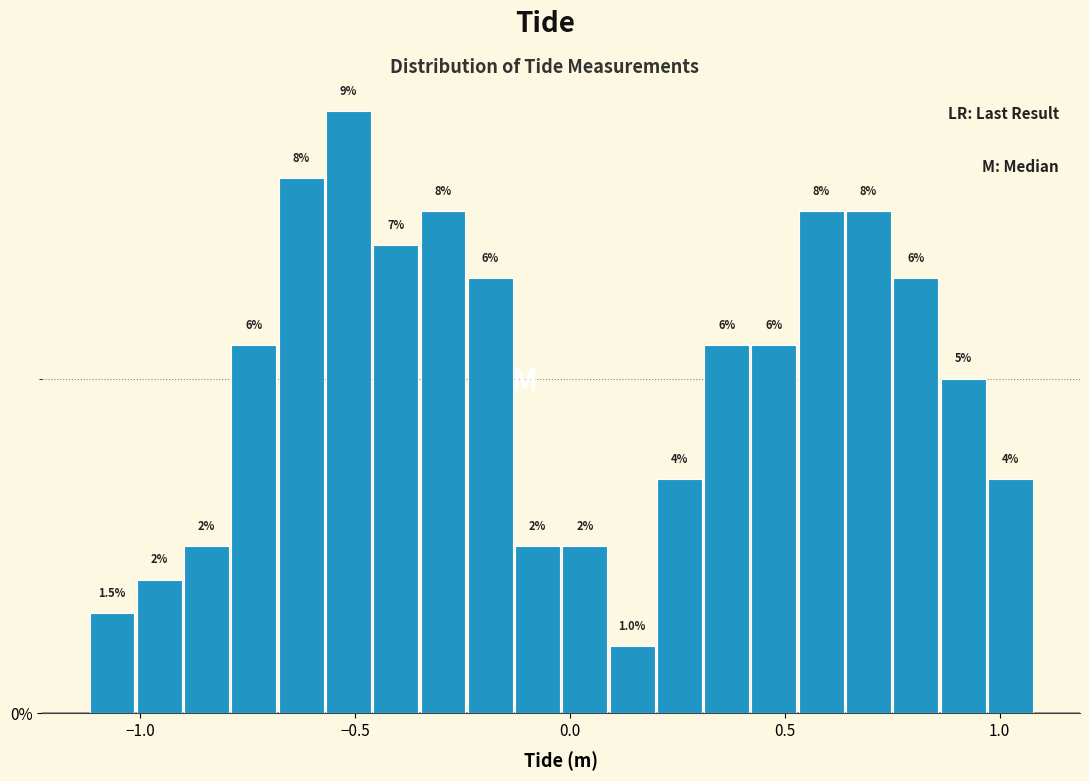

Read against the x-axis, roughly where is the centre of the tallest bar?

-0.50